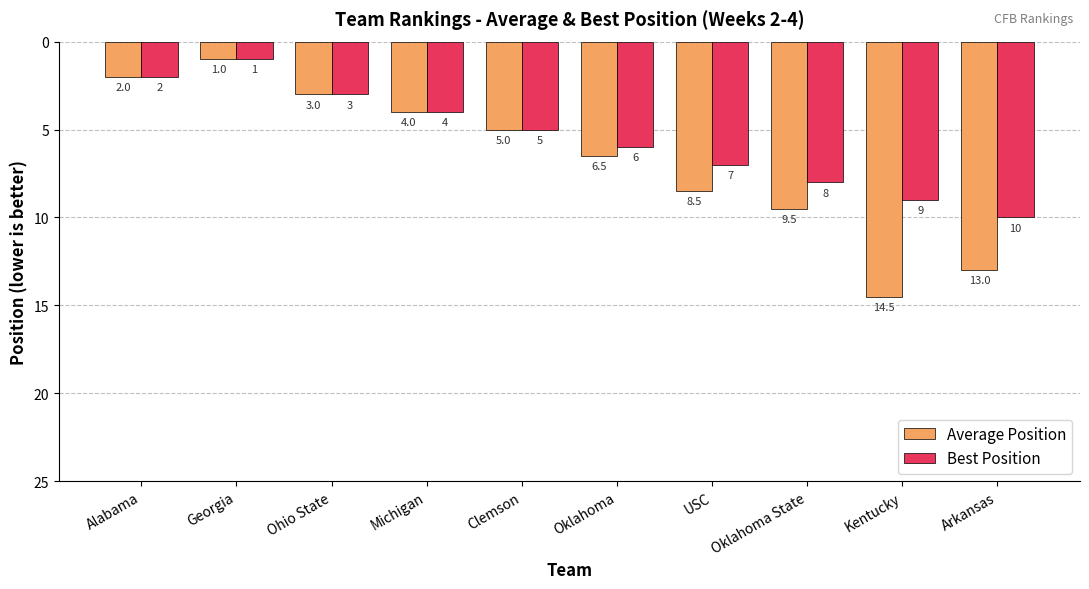

What is the total value across all series at Georgia?

2.0